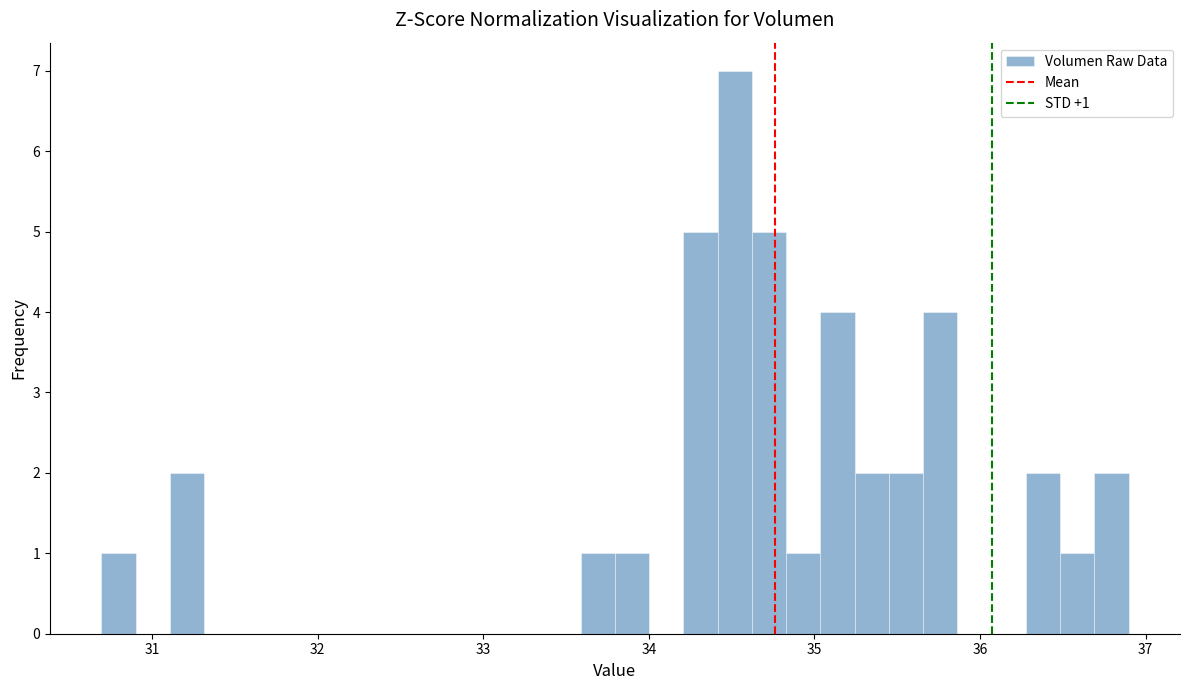

Around what value on the x-axis is the tallest bar? Give the approximate position of its centre, as read against the axis.

34.5